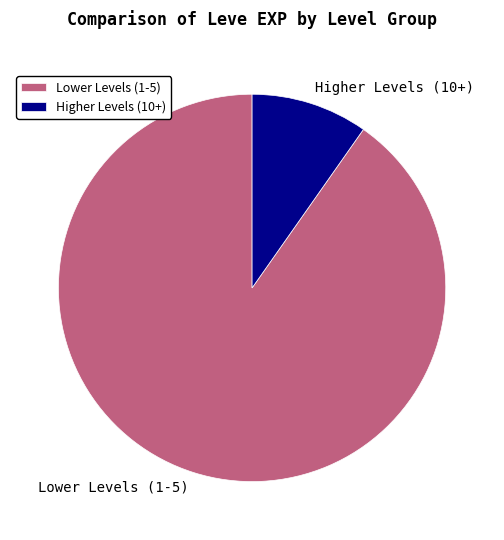

What is the largest slice in the pie chart?

Lower Levels (1-5)